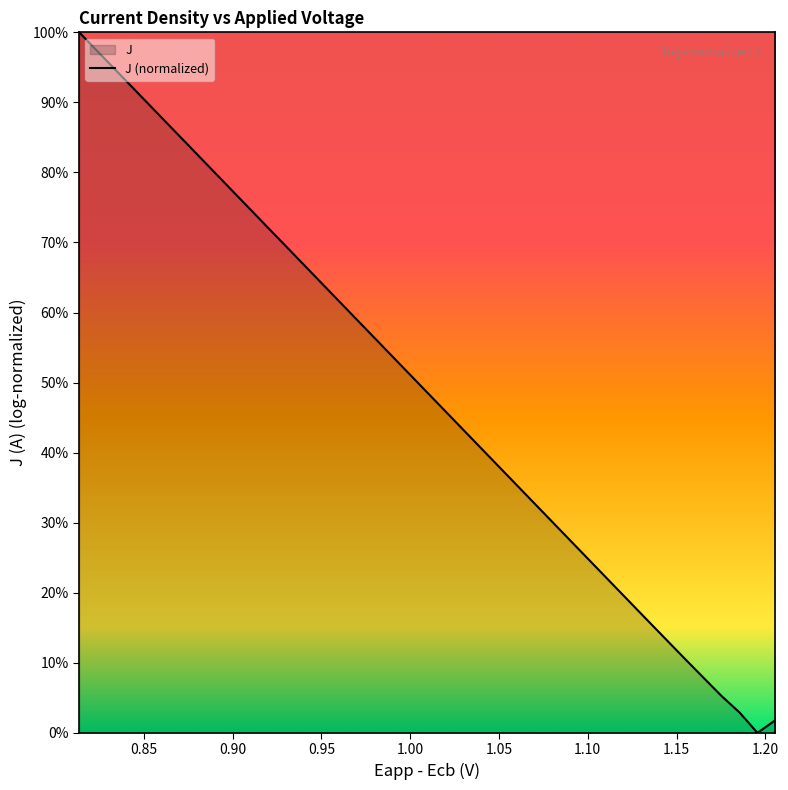

What is the difference between the maximum and minimum values?

100.0